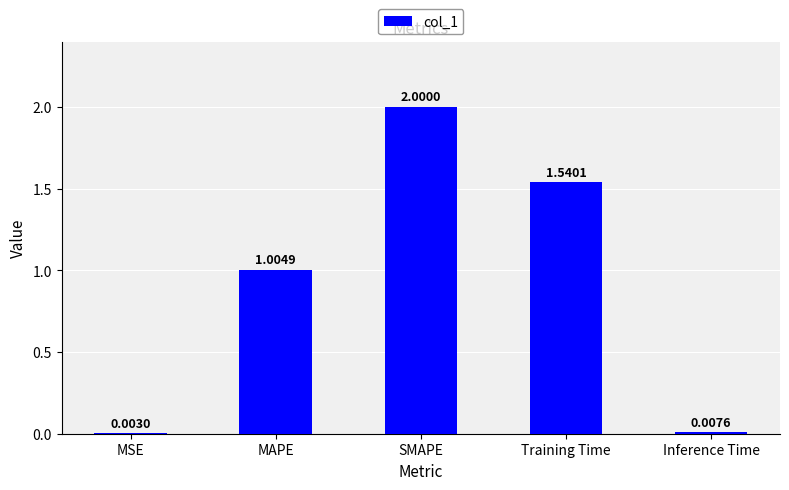

At which label does the data first exceed 1?

MAPE